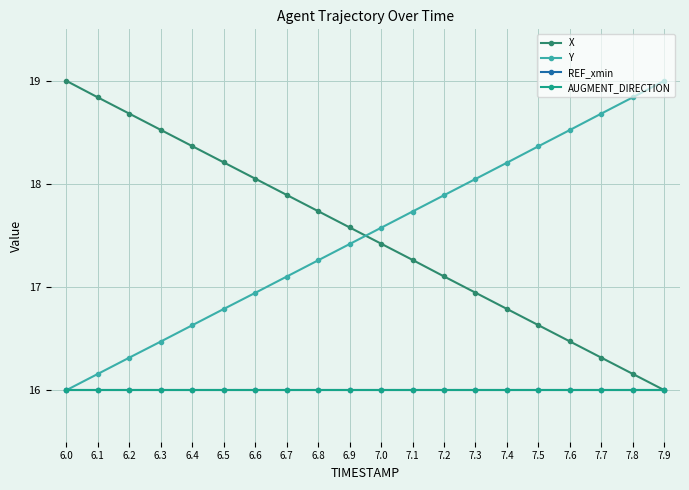

Is this an area chart (filled region under the line)?

No